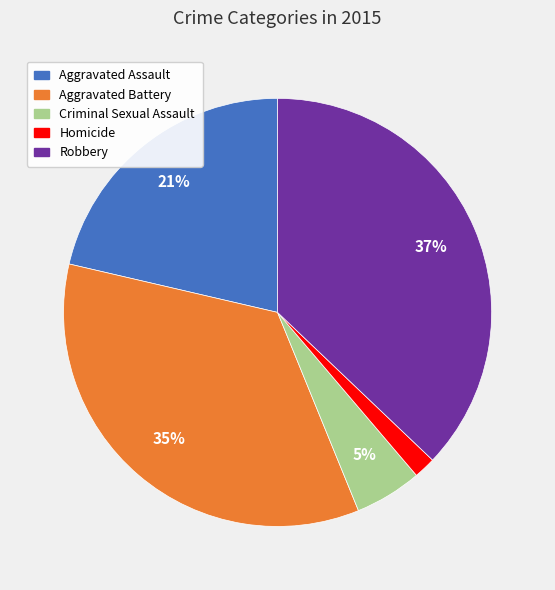

Which category has the smallest portion of the pie?

Homicide